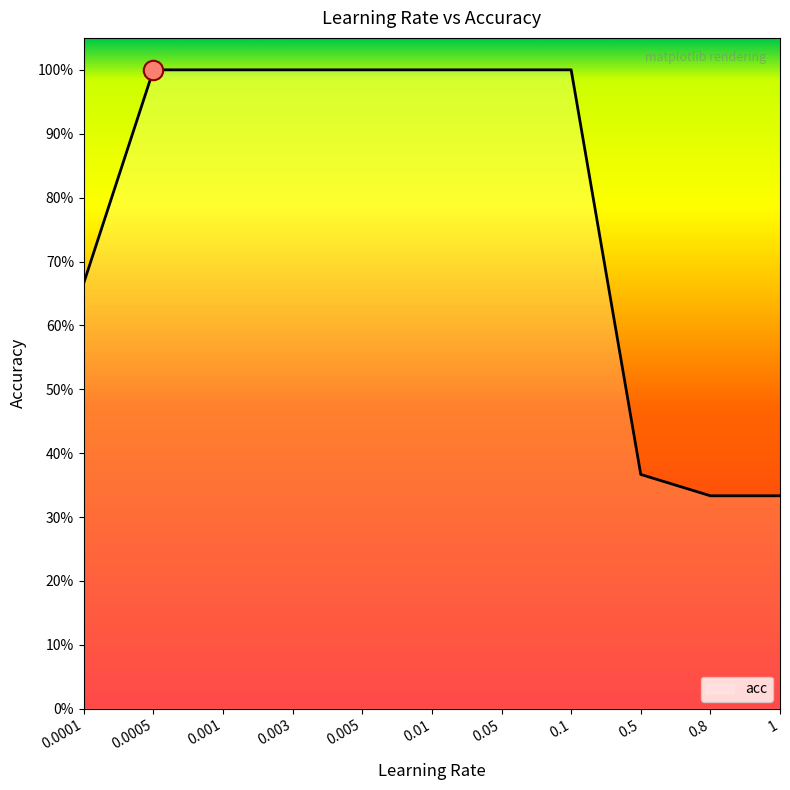

Is this an area chart (filled region under the line)?

Yes